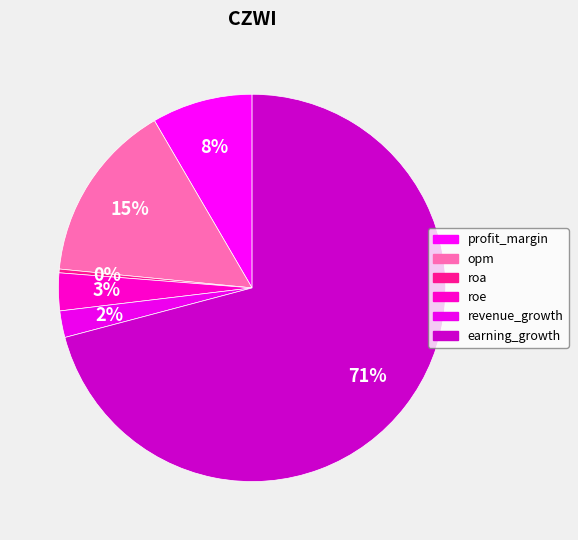

What is the smallest slice in the pie chart?

roa